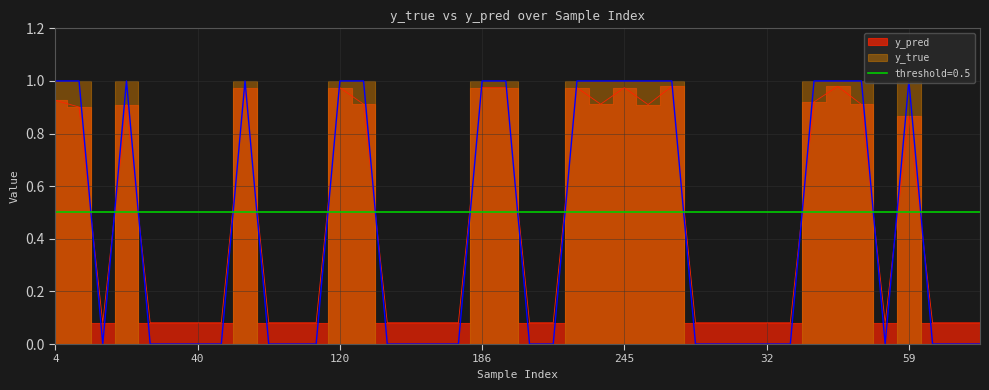

Reading left to right, what are all the values shown in this chart?

y_pred: 0.9	0.9	0.1	0.9	0.1	0.1	0.1	0.1	1.0	0.1	0.1	0.1	1.0	0.9	0.1	0.1	0.1	0.1	1.0	1.0	0.1	0.1	1.0	0.9	1.0	0.9	1.0	0.1	0.1	0.1	0.1	0.1	0.9	1.0	0.9	0.1	0.9	0.1	0.1	0.1
y_true: 1.0	1.0	0.0	1.0	0.0	0.0	0.0	0.0	1.0	0.0	0.0	0.0	1.0	1.0	0.0	0.0	0.0	0.0	1.0	1.0	0.0	0.0	1.0	1.0	1.0	1.0	1.0	0.0	0.0	0.0	0.0	0.0	1.0	1.0	1.0	0.0	1.0	0.0	0.0	0.0